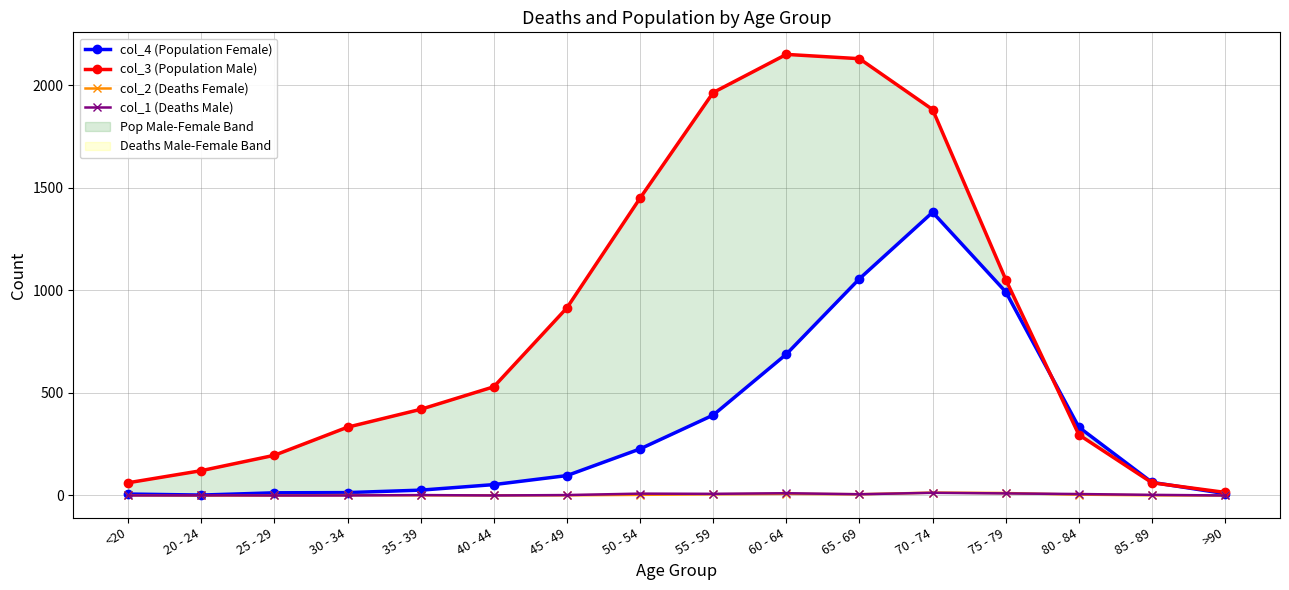

True or false: col_4 (Population Female) has more than 1 points higher than both neighbors.

False